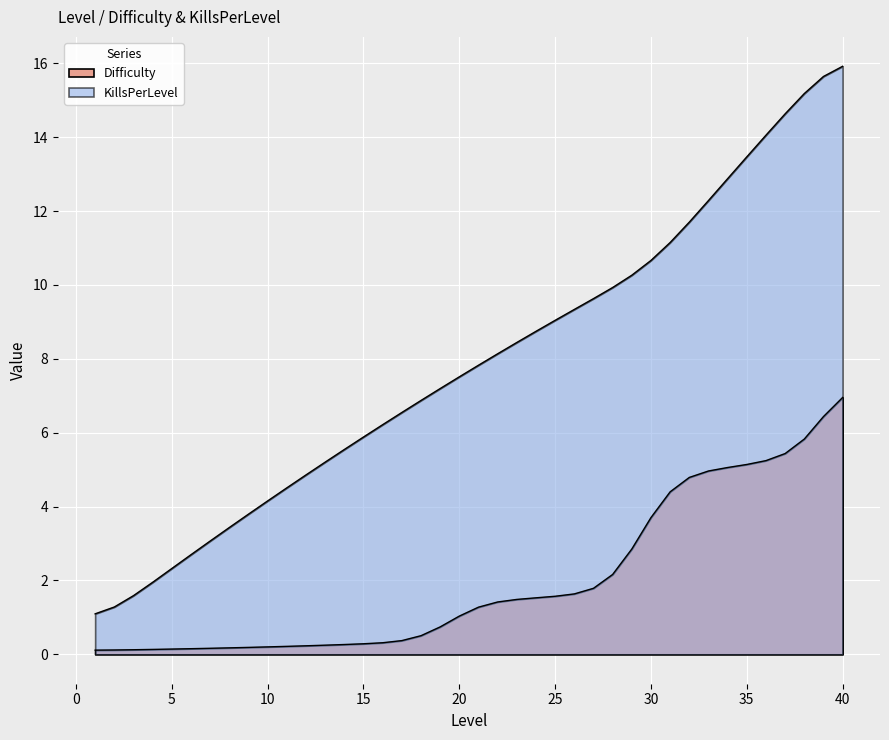

Which category has the lowest value in the Difficulty series?

1